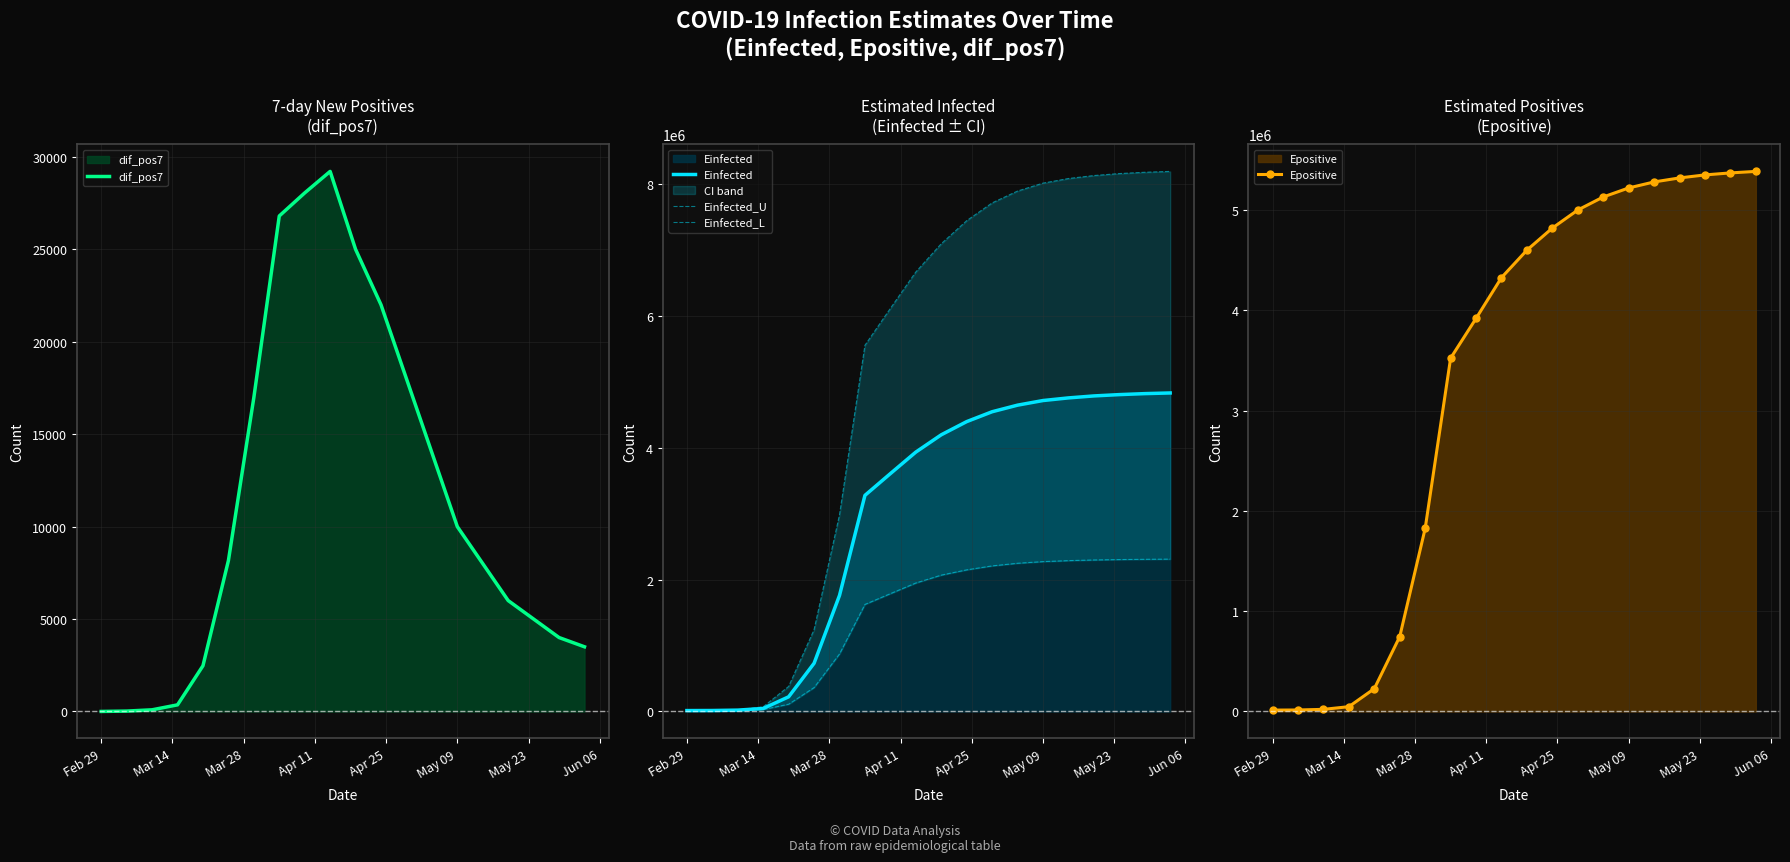

What is the highest value of the Einfected series?

4835000